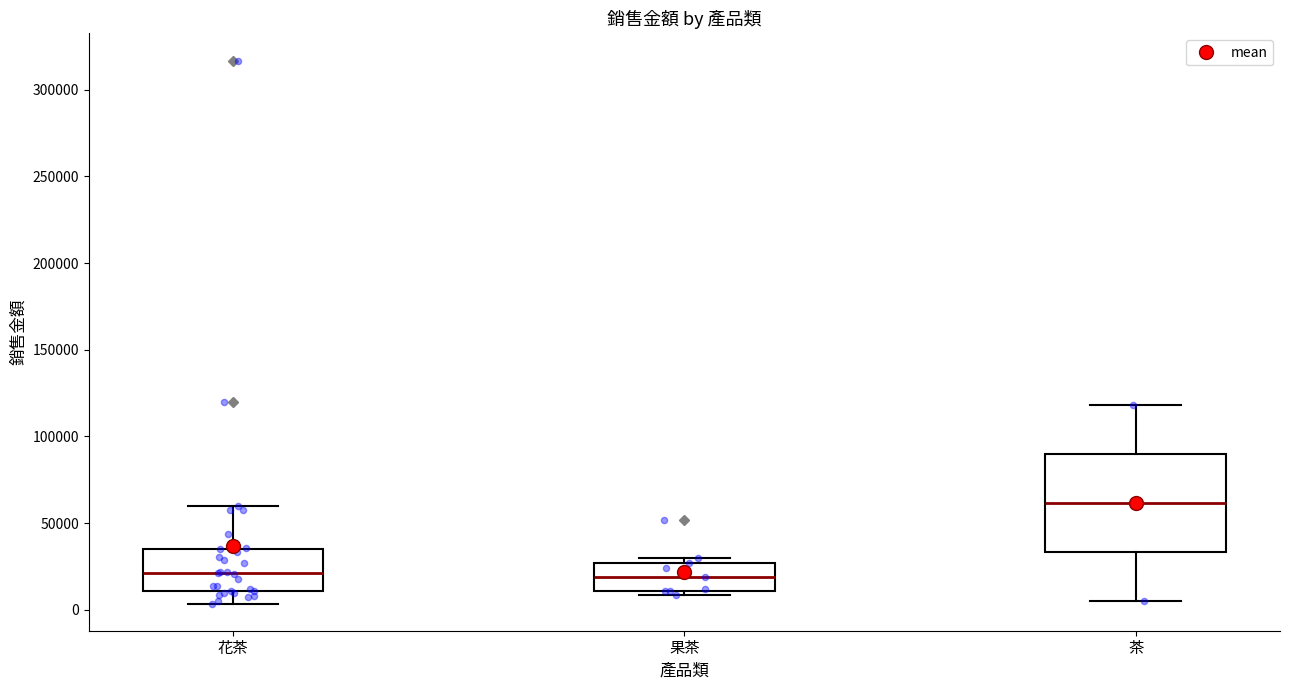

Which box is the tallest, from its lower edge to its upper edge?

茶